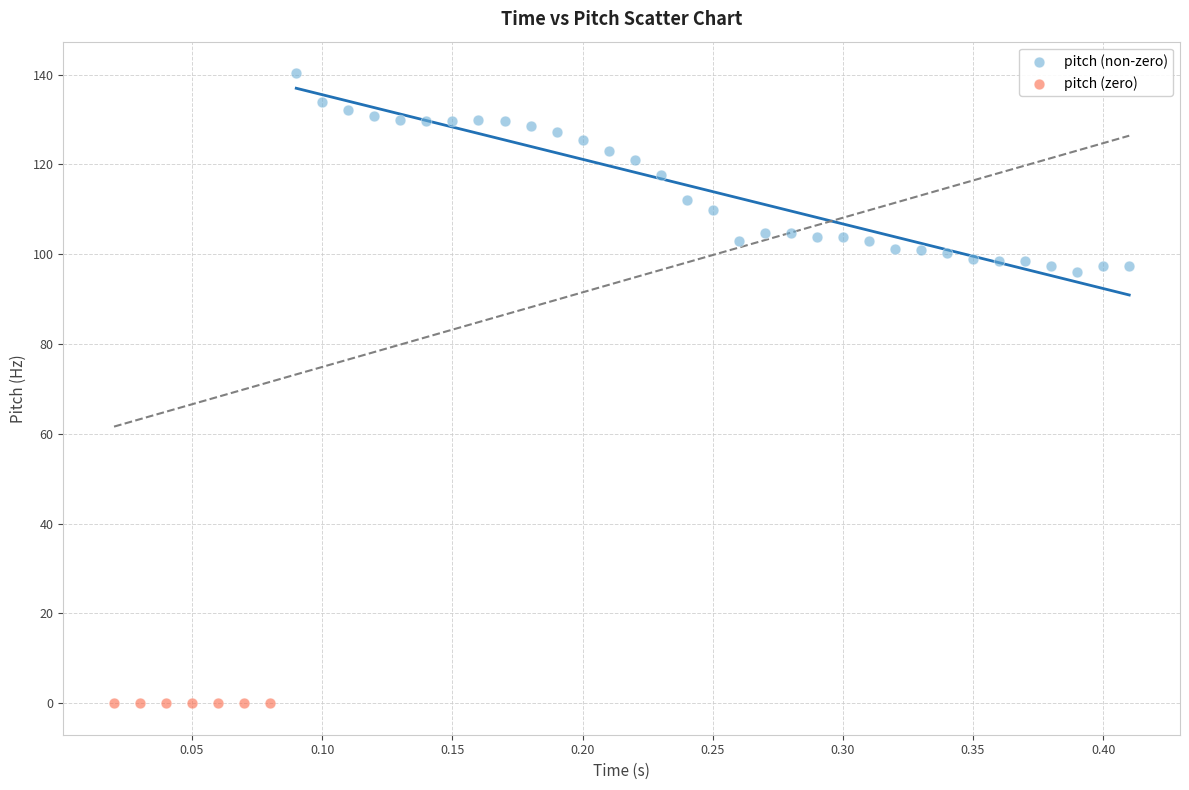

Which series reaches the maximum Y coordinate?

pitch (non-zero)